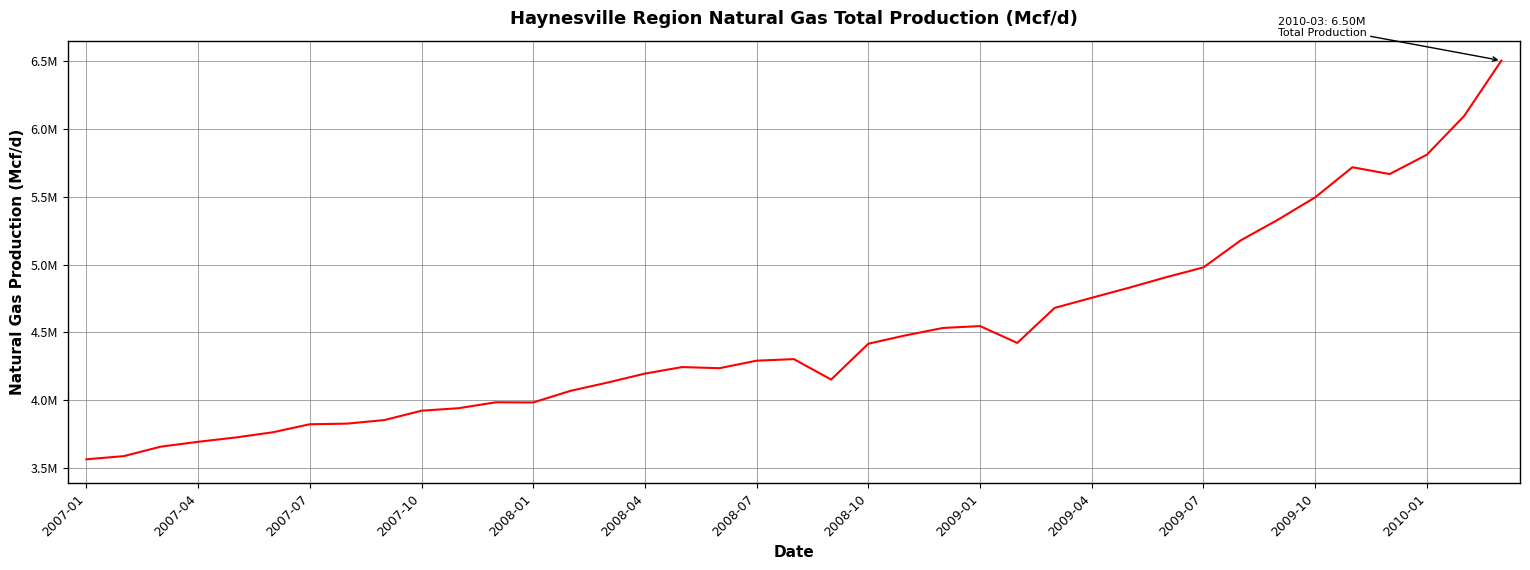

Is this an area chart (filled region under the line)?

No